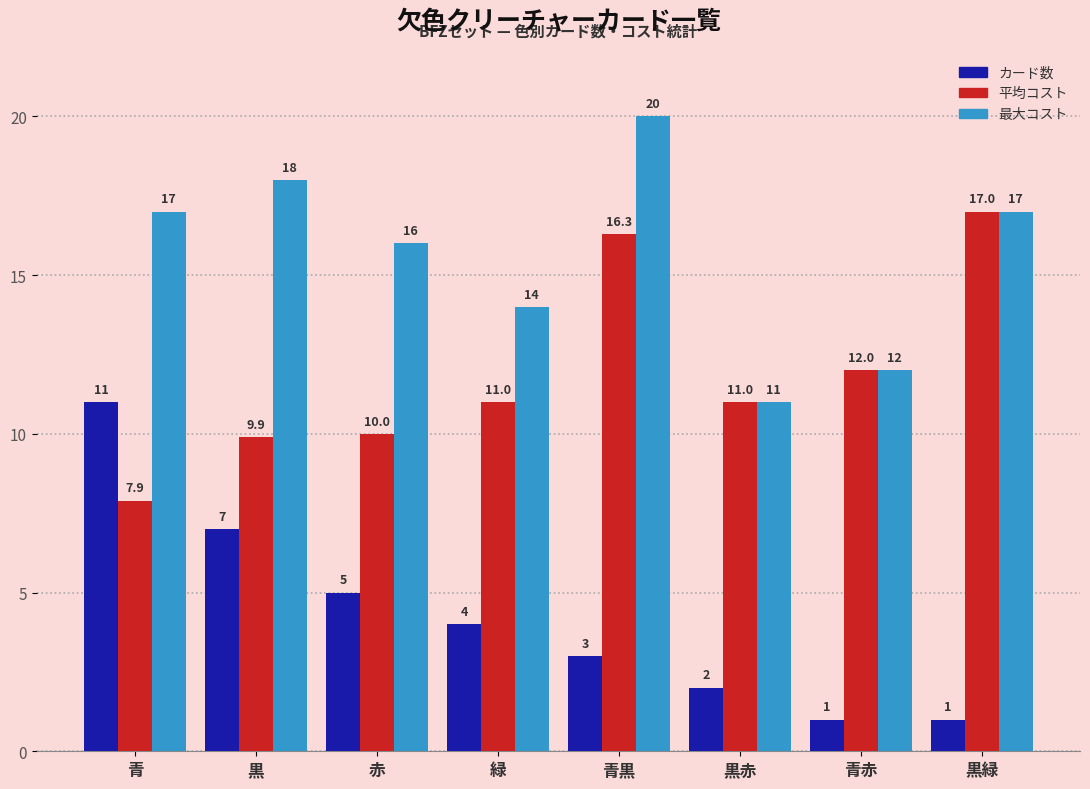

How many series are shown in this chart?

3